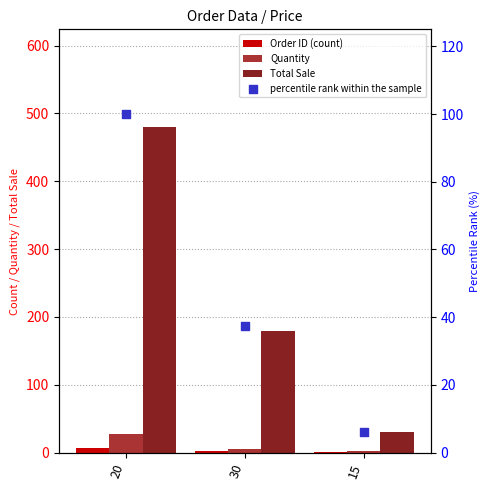

Which series contains the lowest Y value?

Order ID (count)